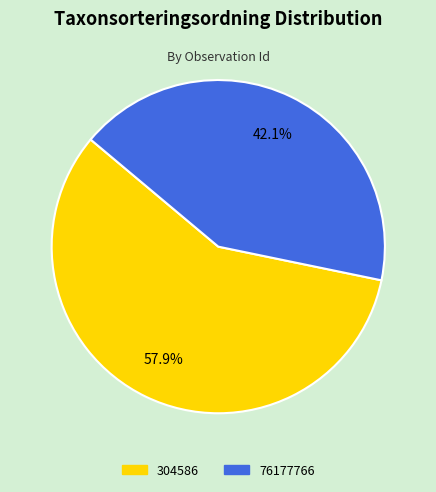

Which category has the biggest portion of the pie?

304586